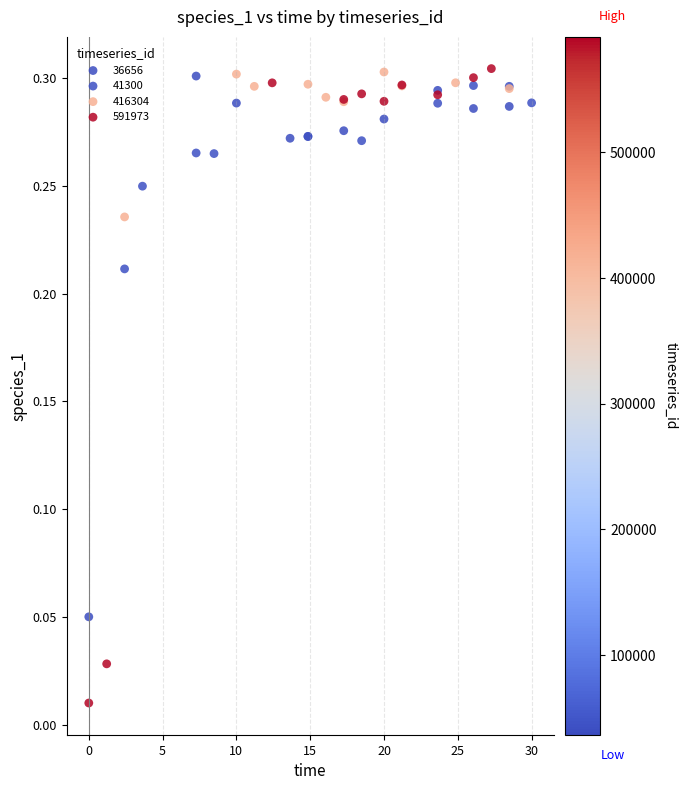

Which series has the largest Y range (max minus min)?

591973